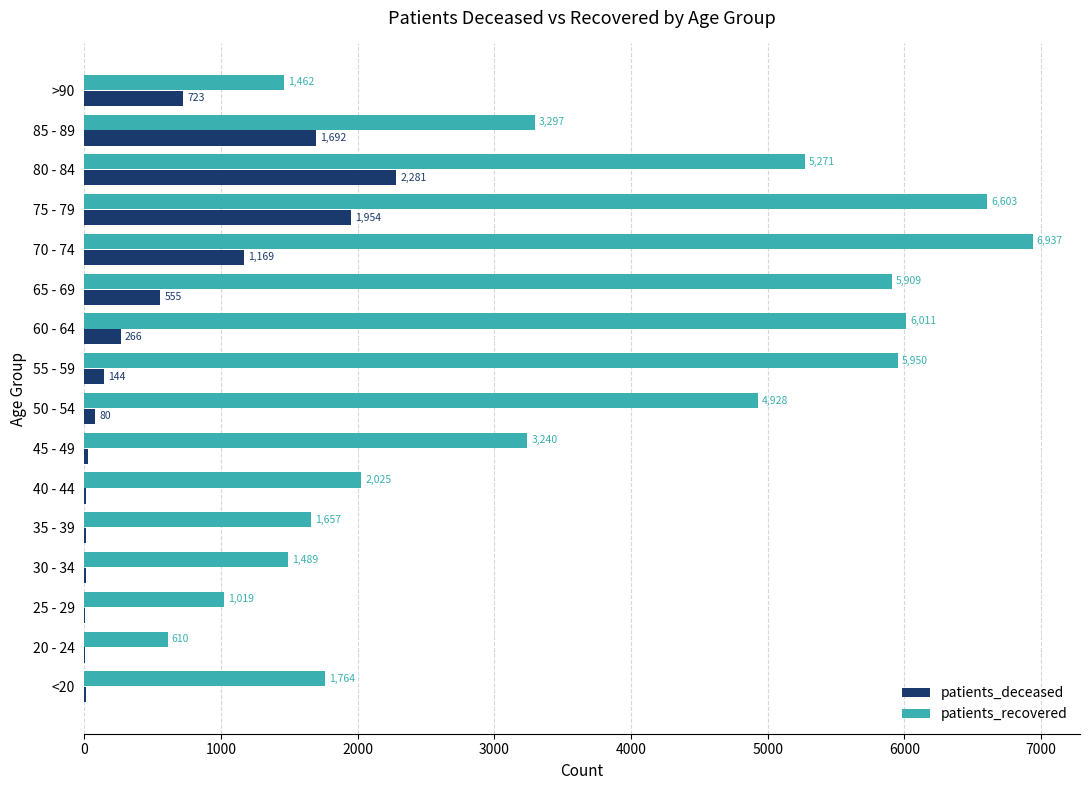

Which series changed the most between 20 - 24 and 80 - 84?

patients_recovered